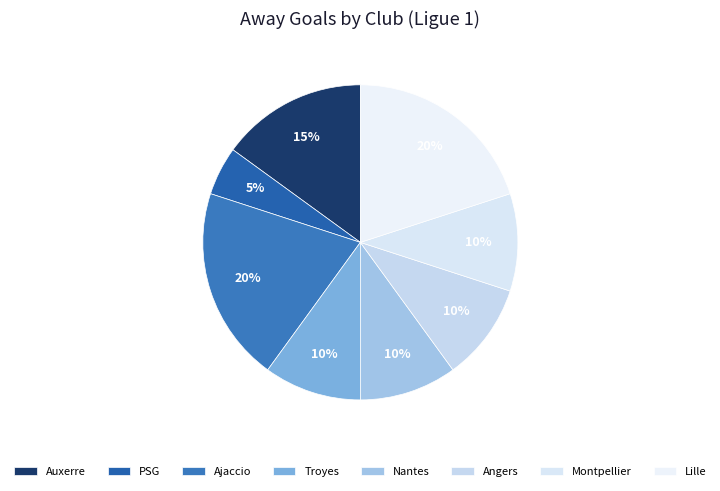

How many segments does this pie chart have?

8